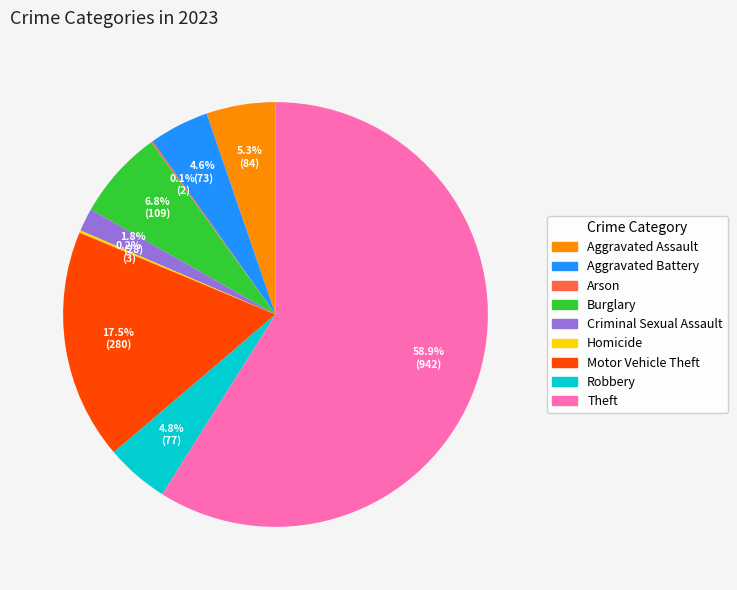

Approximately how many times larger is the value at Motor Vehicle Theft compared to Aggravated Battery?

3.8